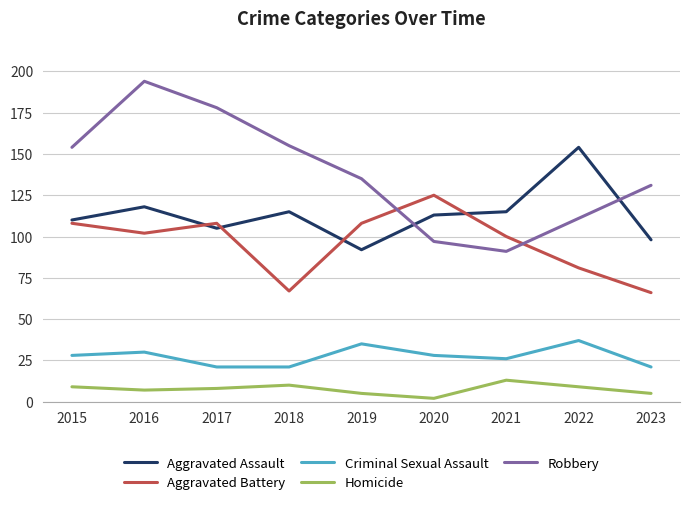

What is the difference between the highest and lowest values at 2018?

145